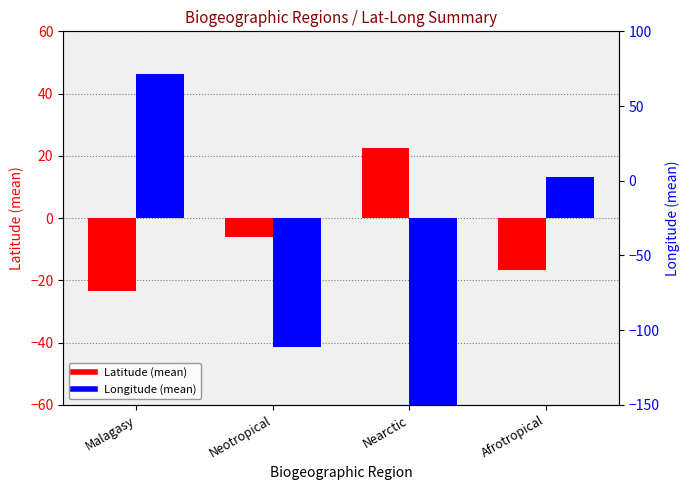

The value of Longitude at Neotropical is -9.0. True or false?

False